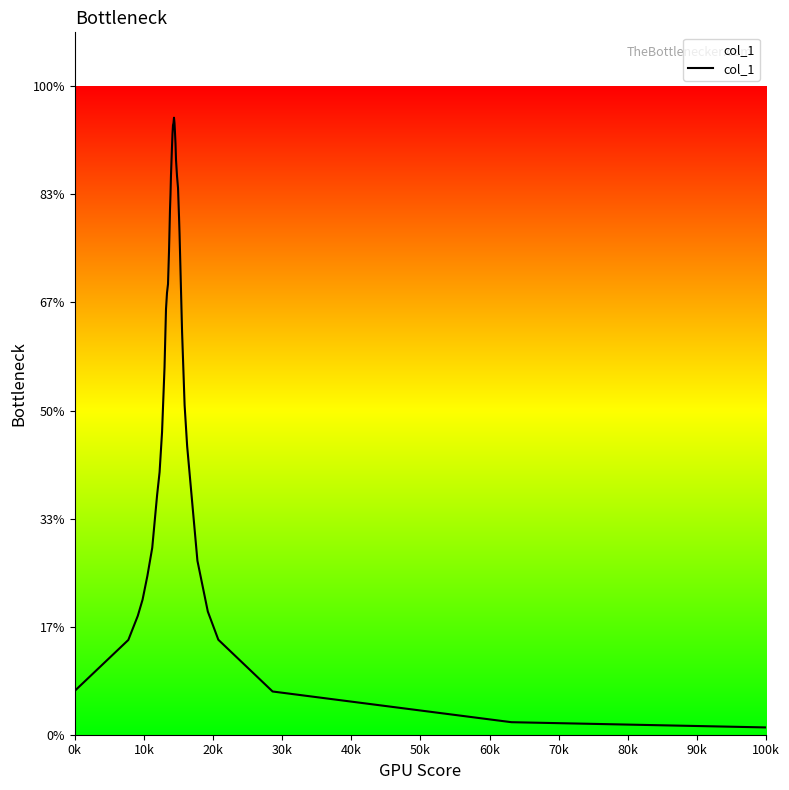

What is the value of the 26th point from the left?

5.5